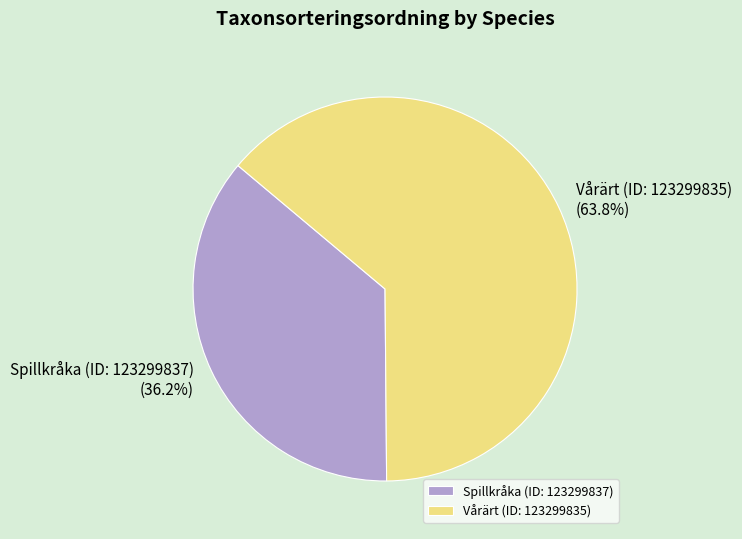

Between Spillkråka (ID: 123299837) and Vårärt (ID: 123299835), which is larger?

Vårärt (ID: 123299835)